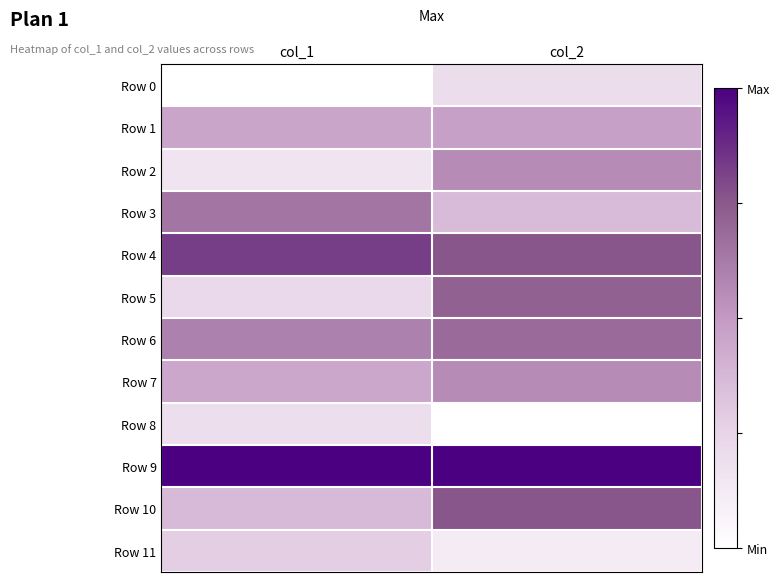

Reading right to left, transcribe all the data shown in this chart.

Row 0: col_2=0.2	col_1=0.0
Row 1: col_2=0.5	col_1=0.5
Row 2: col_2=0.6	col_1=0.2
Row 3: col_2=0.4	col_1=0.6
Row 4: col_2=0.8	col_1=0.8
Row 5: col_2=0.7	col_1=0.2
Row 6: col_2=0.7	col_1=0.6
Row 7: col_2=0.6	col_1=0.4
Row 8: col_2=0.0	col_1=0.2
Row 9: col_2=1.0	col_1=1.0
Row 10: col_2=0.8	col_1=0.4
Row 11: col_2=0.1	col_1=0.3